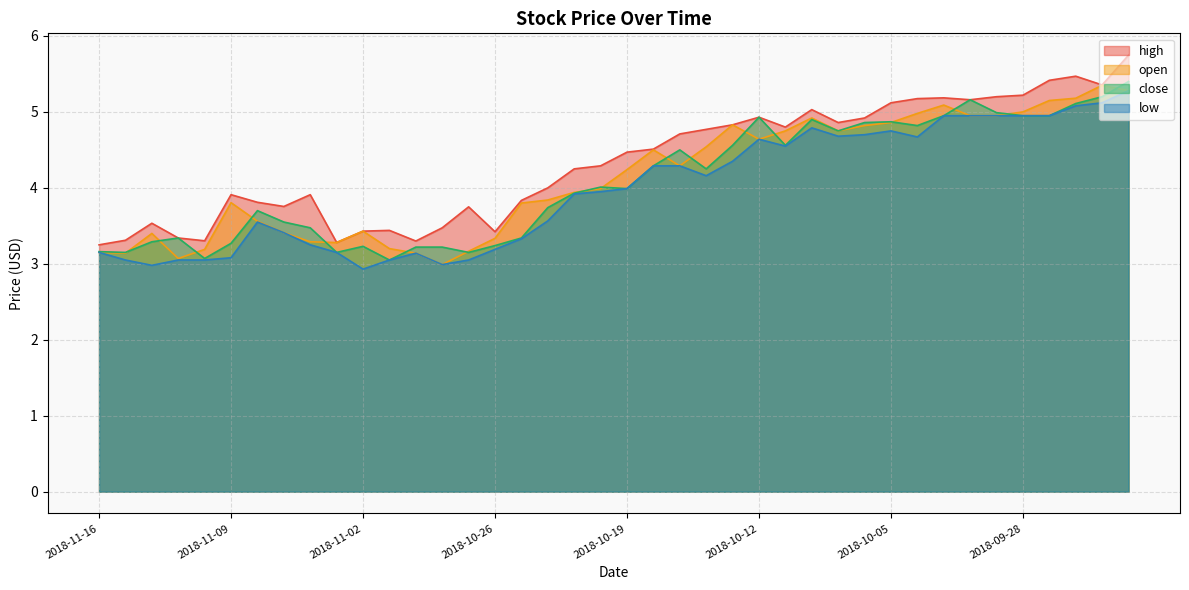

How many interior local valleys does the low series have?

7